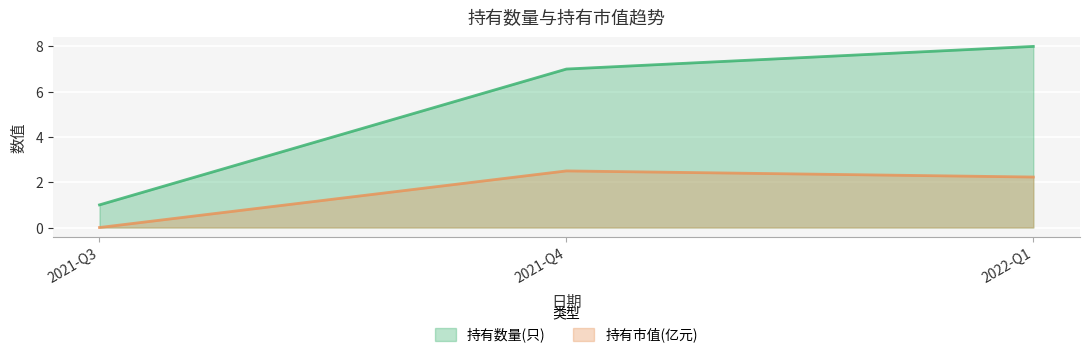

How many data points in 持有数量(只) are less than 7?

1